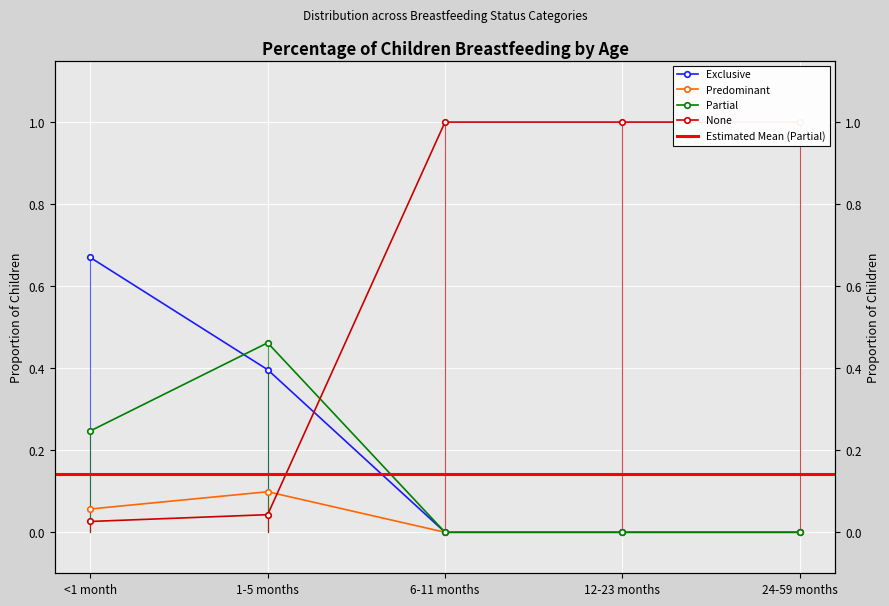

At which category is the sum across all series the highest?

<1 month